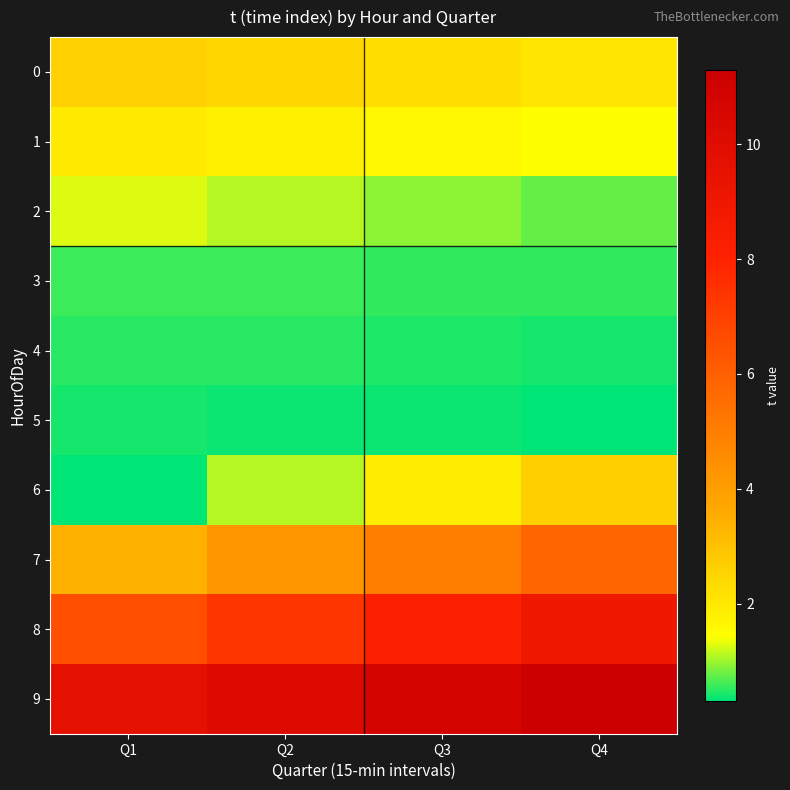

Which has a higher value, Q3 or Q2?

Q2